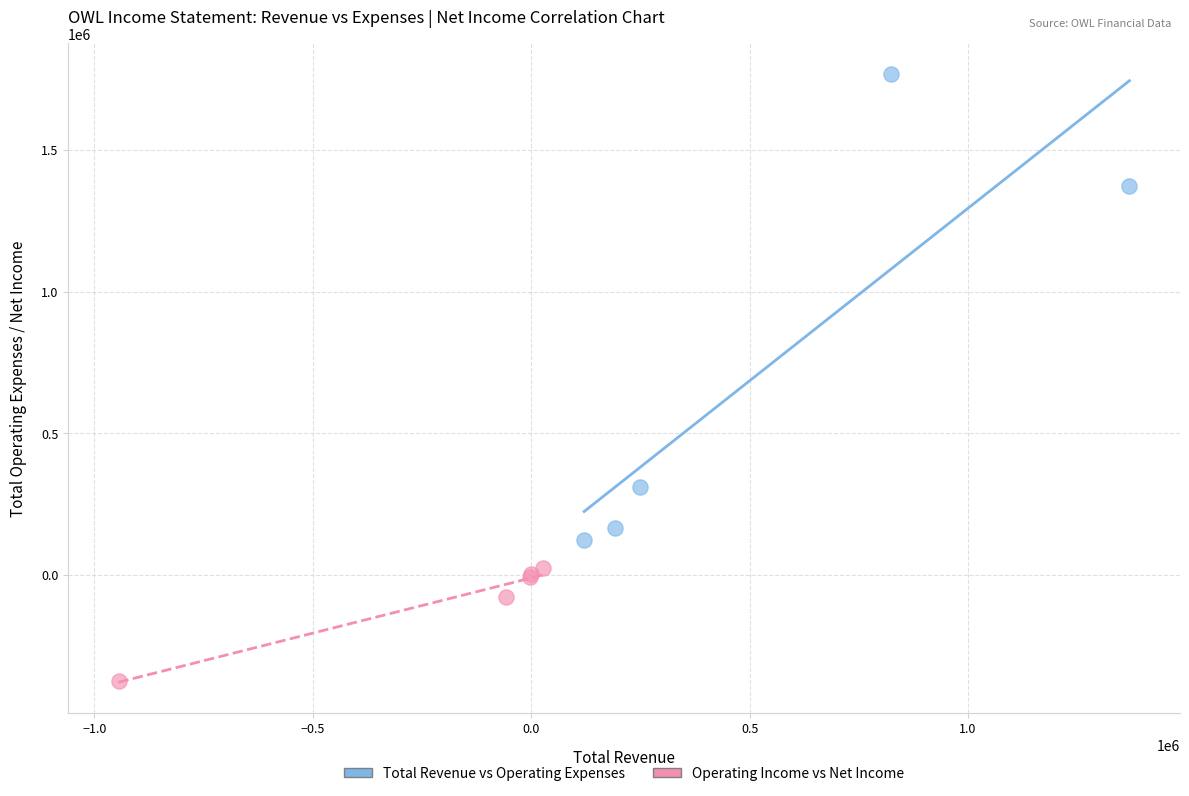

What are all the series names shown in the legend?

Total Revenue vs Operating Expenses, Operating Income vs Net Income